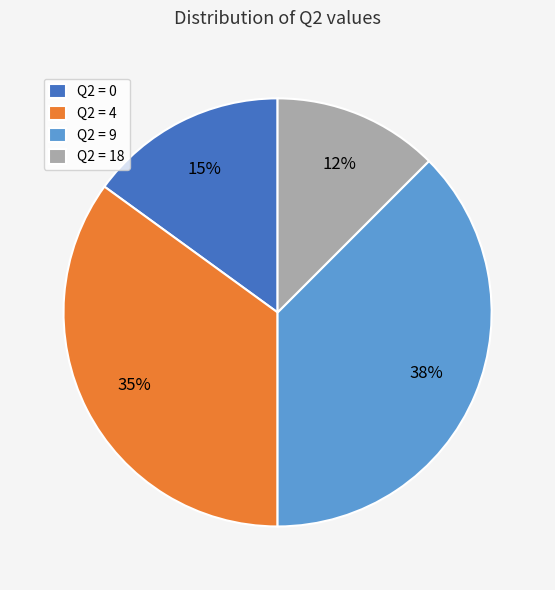

To the nearest percent, what portion does Q2 = 0 represent?

15%